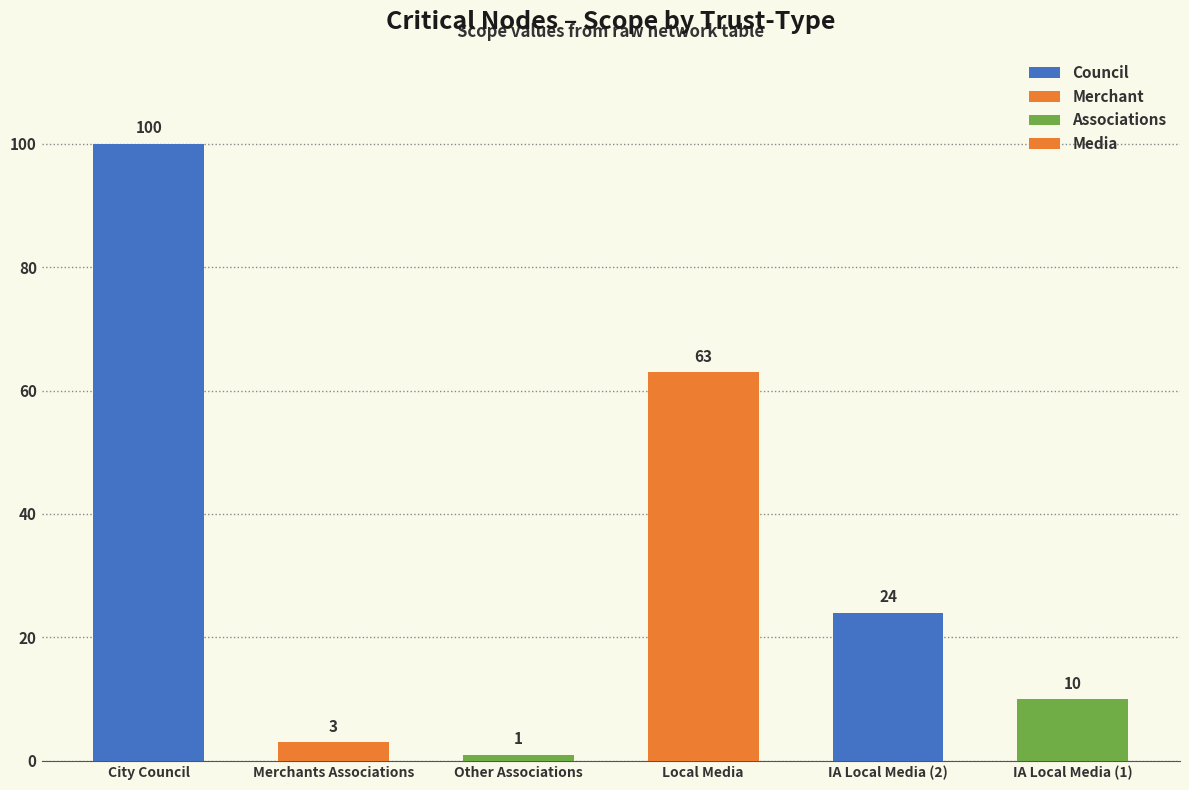

Where does the data first go above 24?

City Council